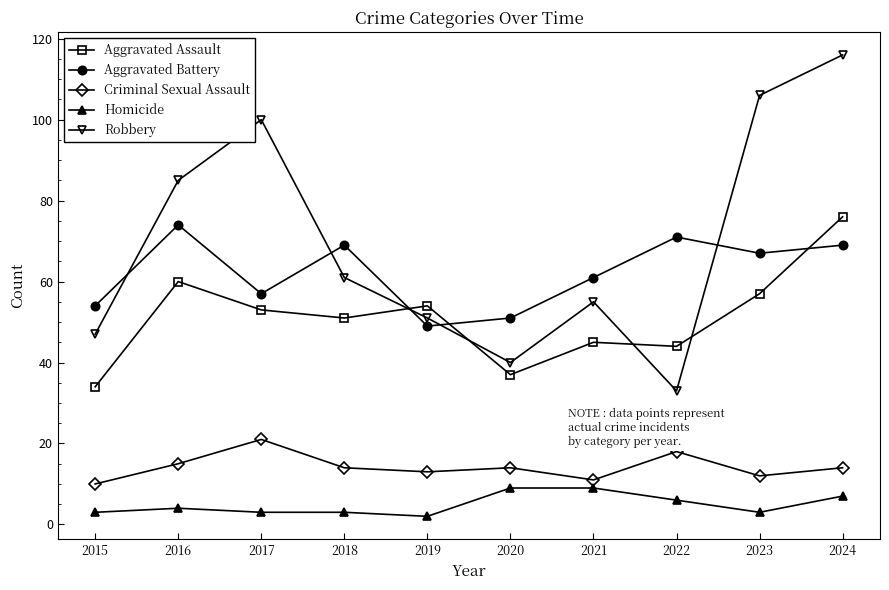

At which category does Aggravated Assault reach its first local valley?

2018